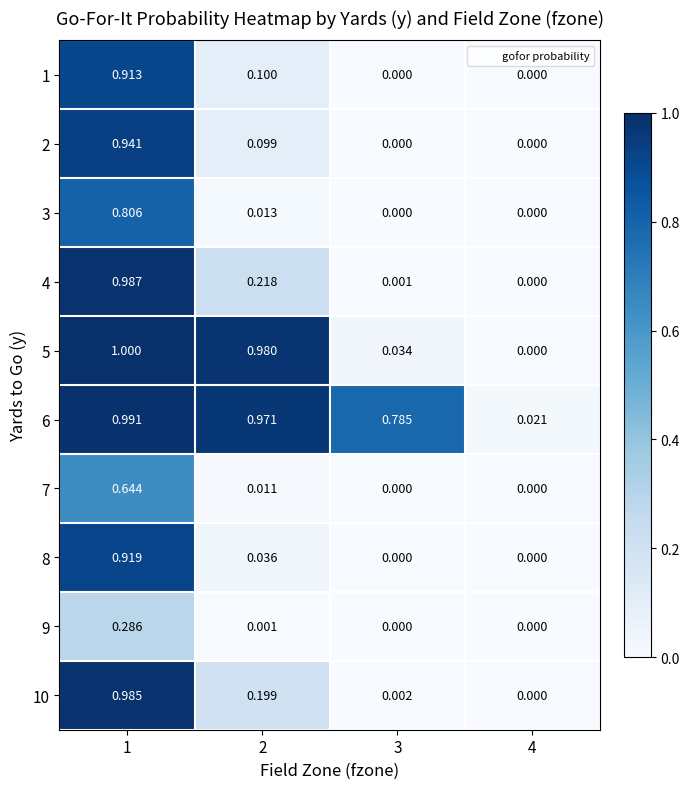

What is the total value across all series at 1?

8.5